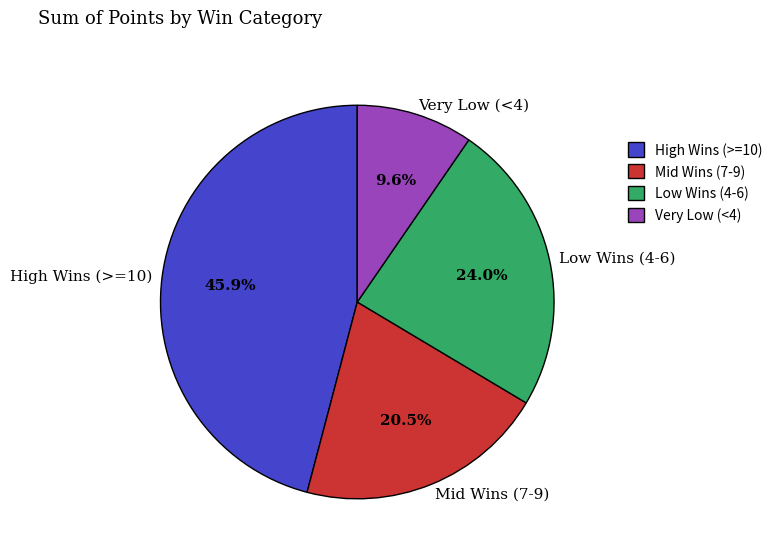

Is there any slice that represents more than half of the pie?

No